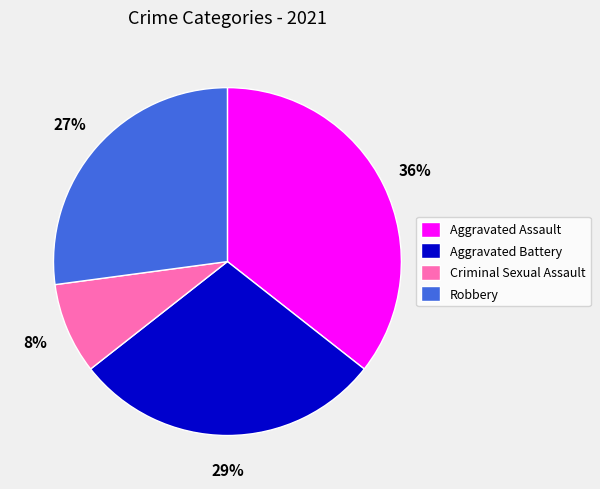

To the nearest percent, what is the difference between the Aggravated Battery and Robbery slice percentages?

2%